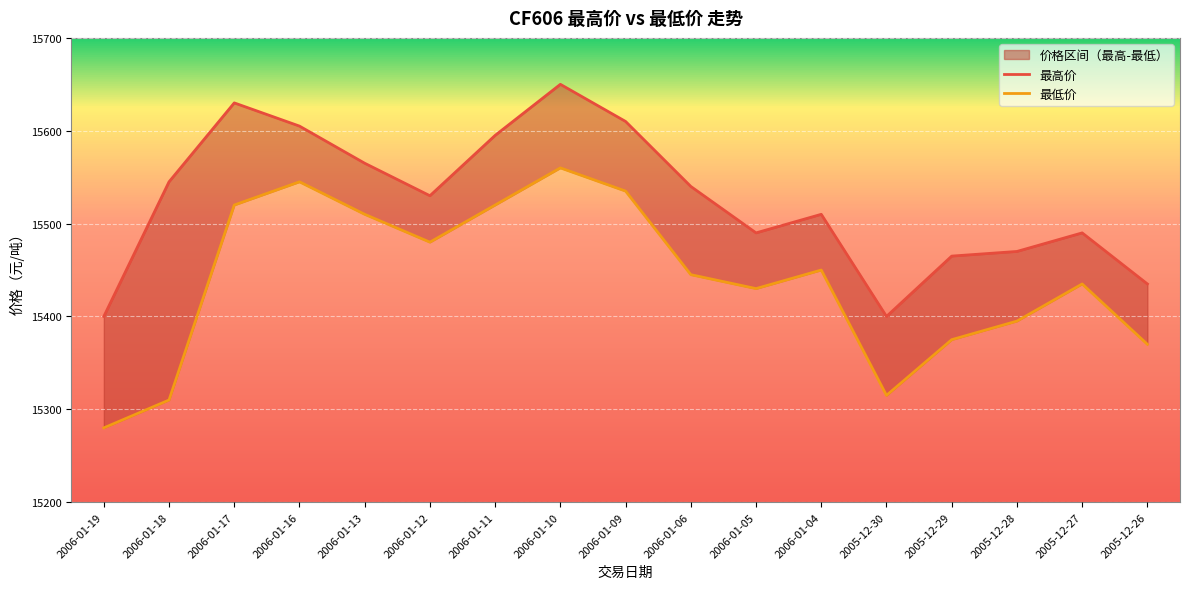

Count the number of categories in the chart.

17